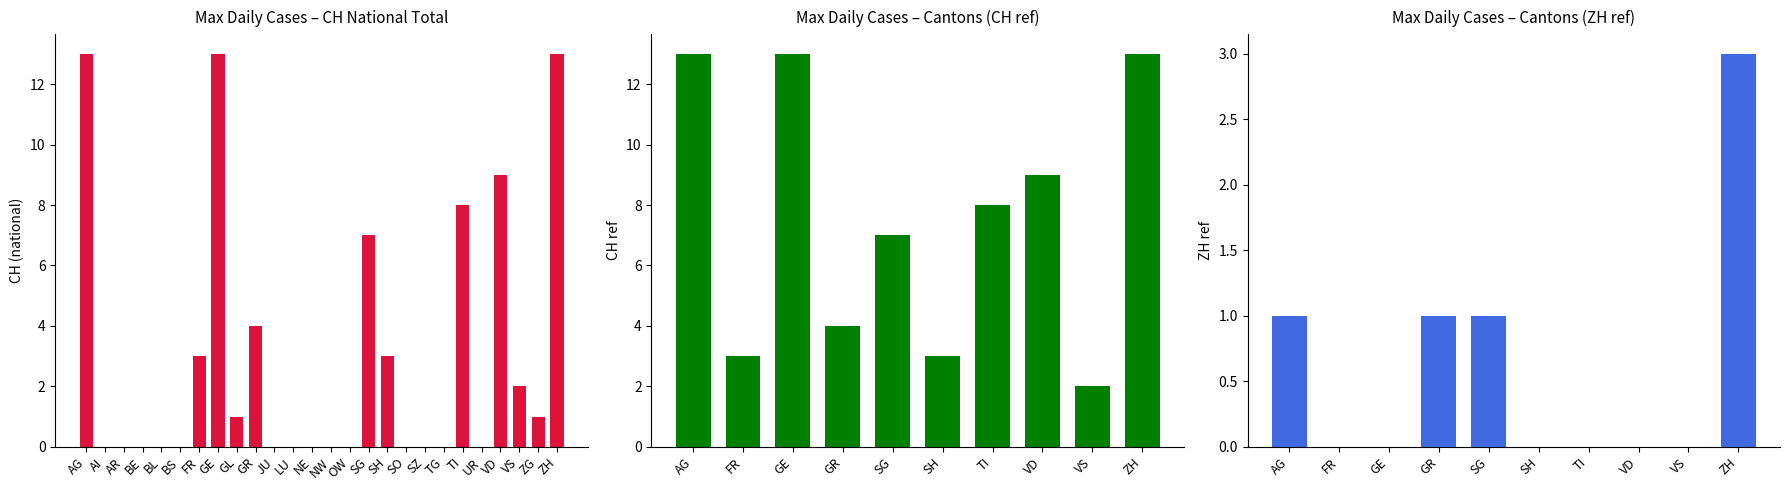

Is it true that TG equals 0 at TI?

True